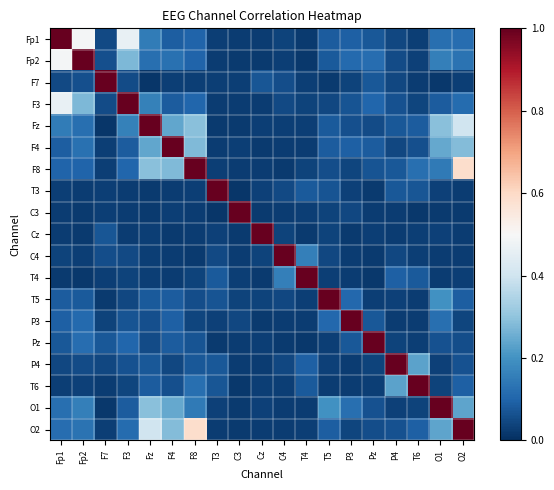

Which category has the lowest value across all series?

Fz